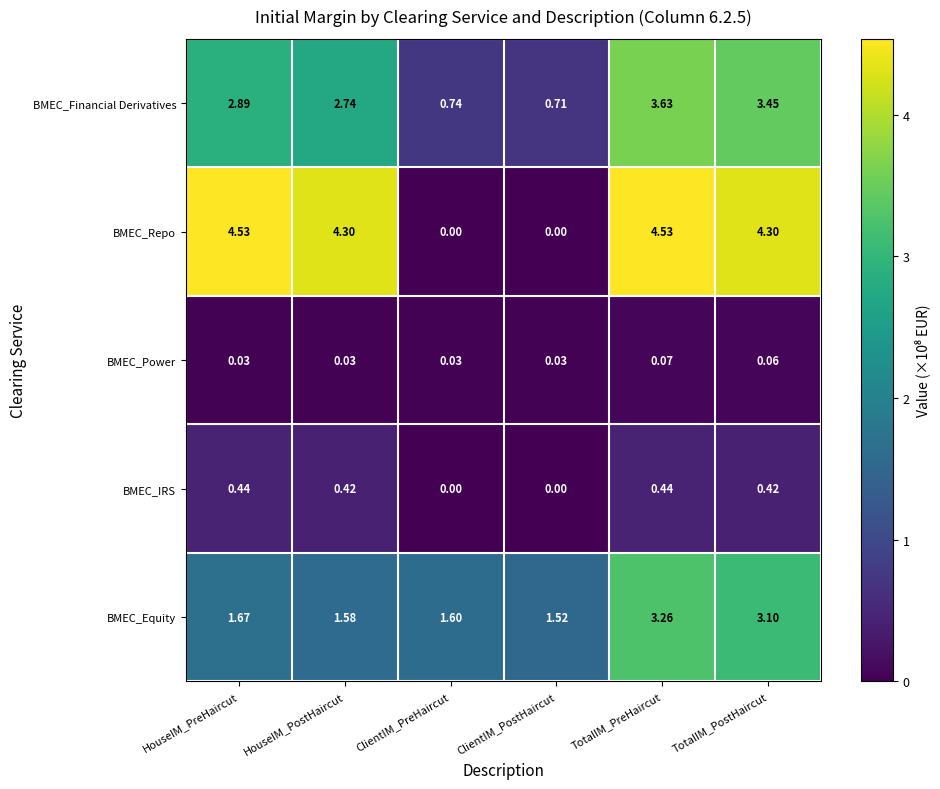

At which label is BMEC_Equity closest to 2?

HouseIM_PreHaircut